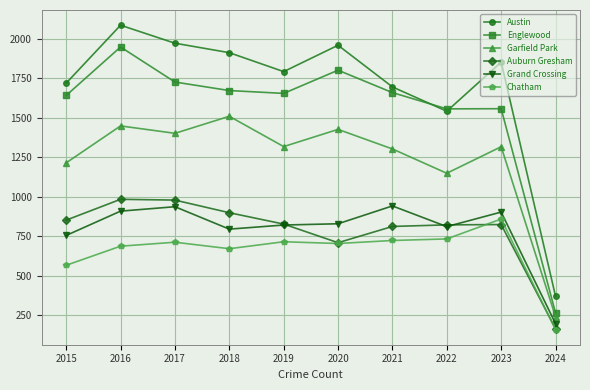

How many distinct data groups are displayed?

6